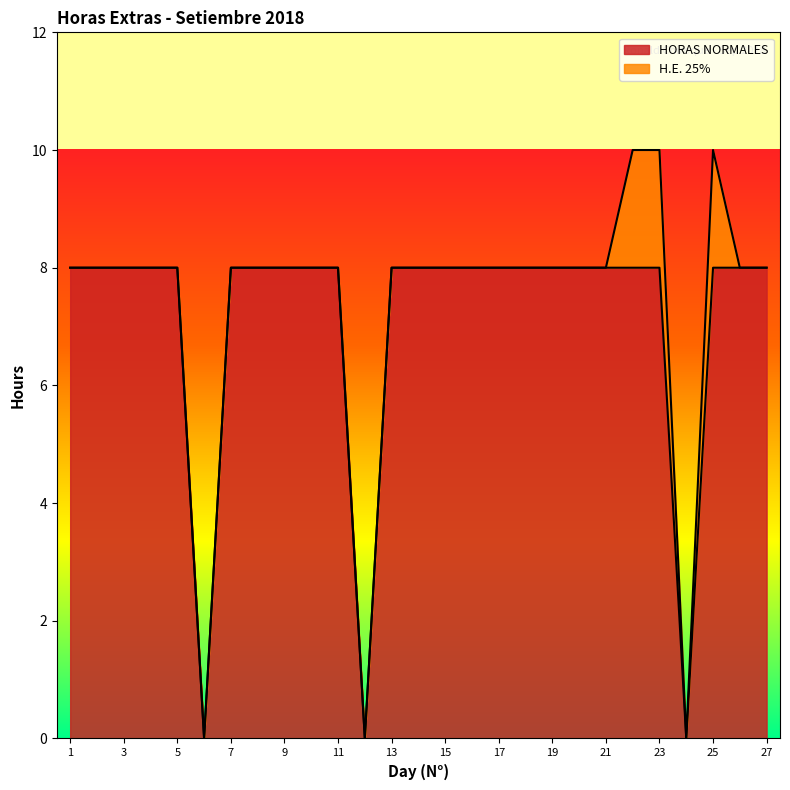

The value at 27 is 4. True or false?

False